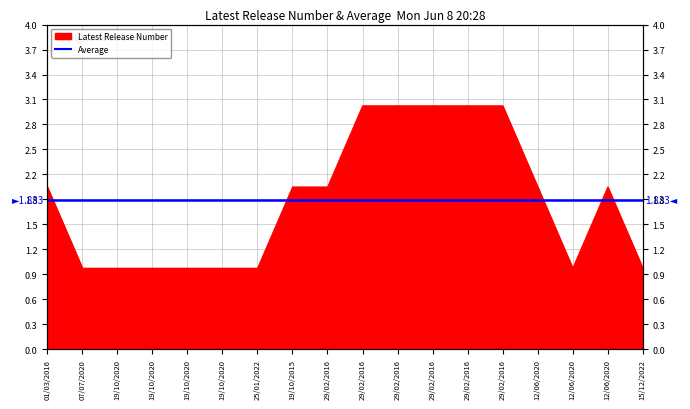

Which has a higher value, 25/01/2022 or 12/06/2020?

12/06/2020